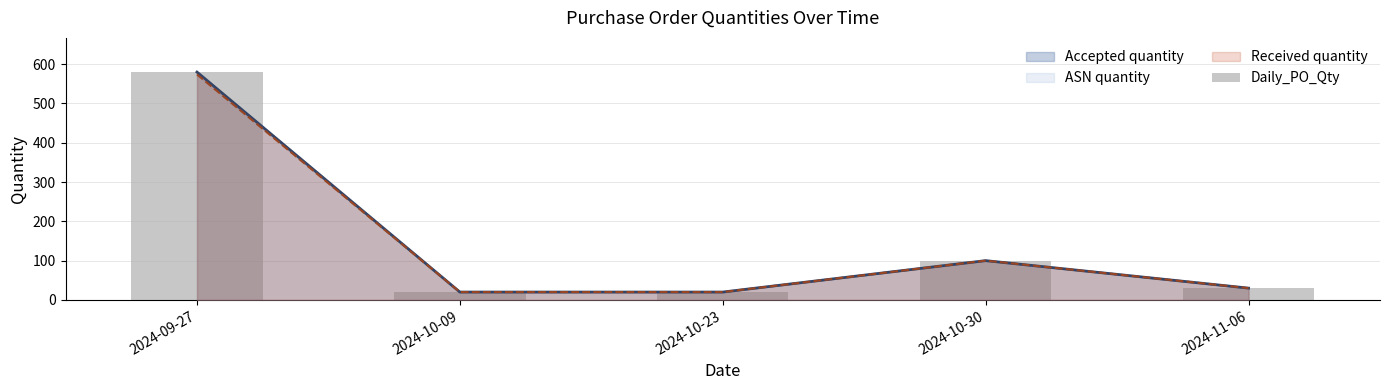

Reading left to right, list all the values displayed in this chart.

2024-09-27=580	2024-10-09=20	2024-10-23=20	2024-10-30=100	2024-11-06=30